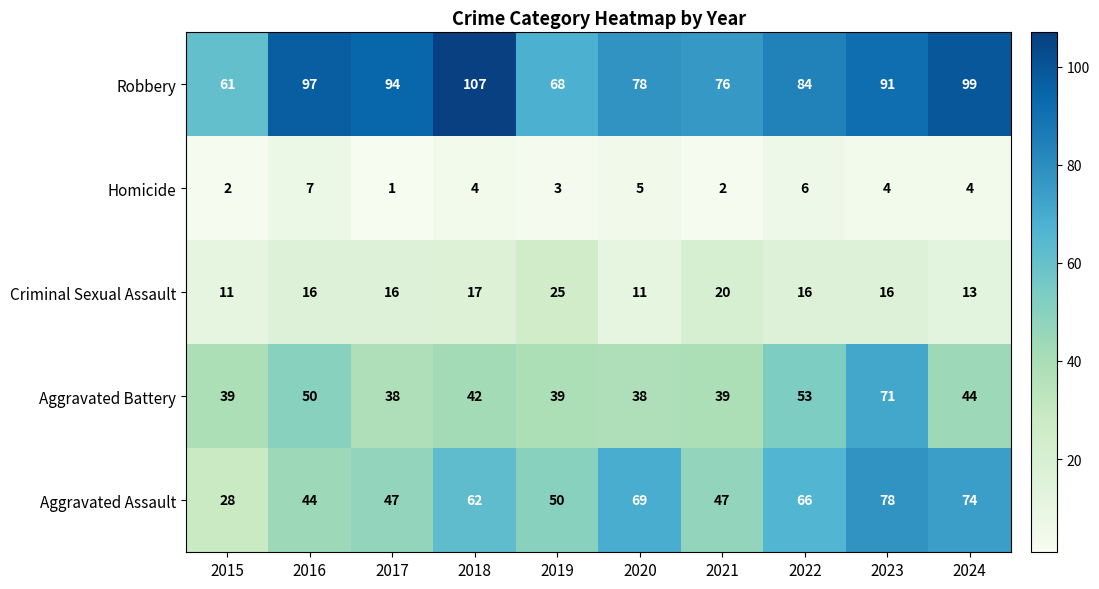

Count the Homicide values in the range 2 to 5.

7